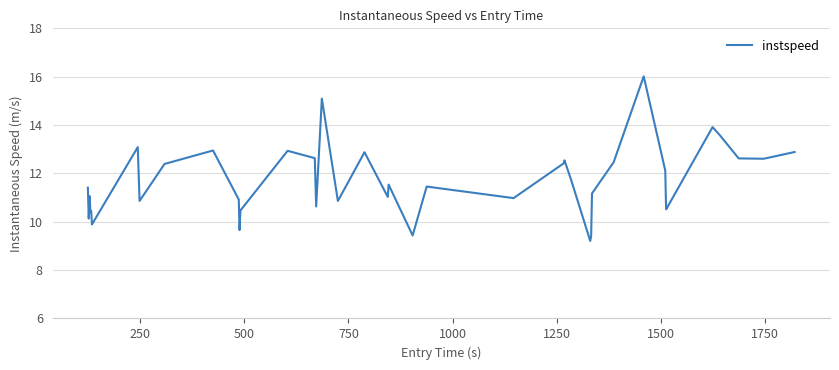

What is the difference between the maximum and minimum values?

6.8